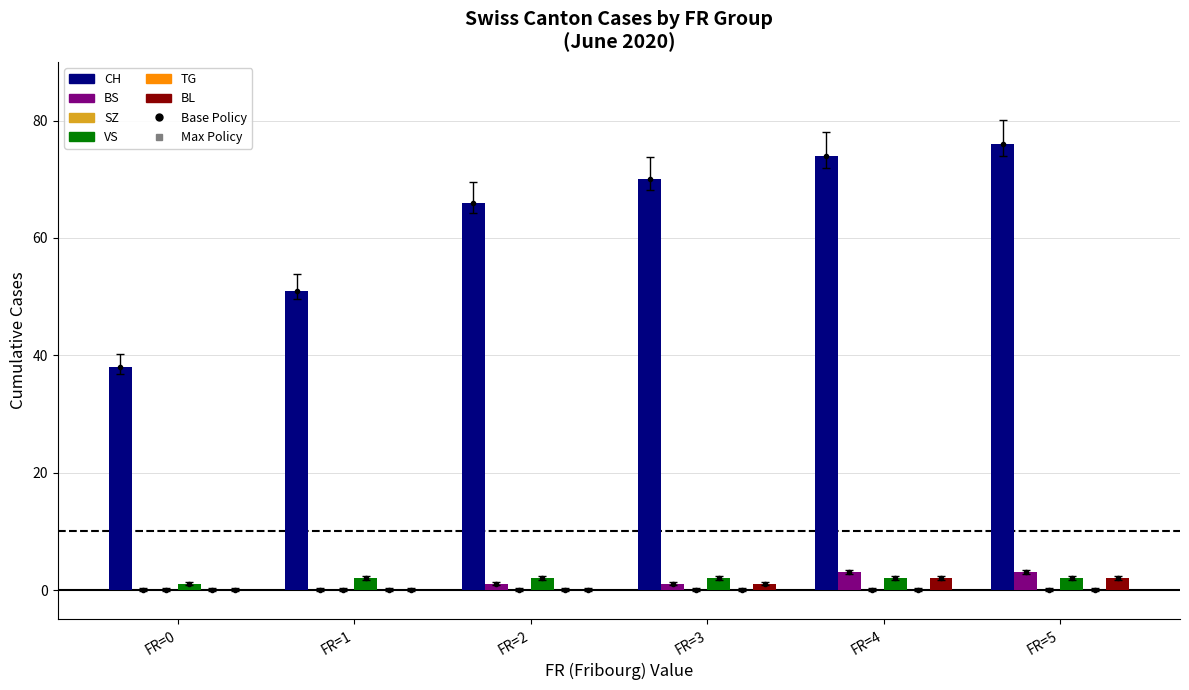

Where does the CH series first go above 70?

FR=4